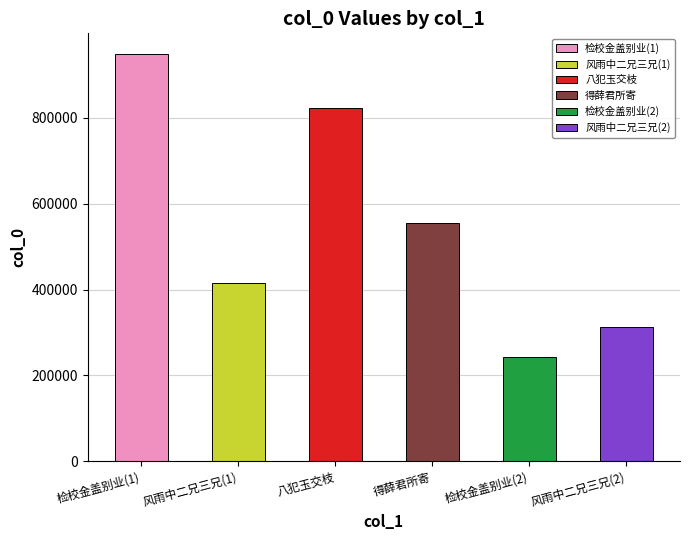

True or false: the data shows 823163 at 八犯玉交枝 盛树人大令工刻印，今陈鸿寿也，刻天山逸民见馈，盖别十二年矣，感寄此词.

True